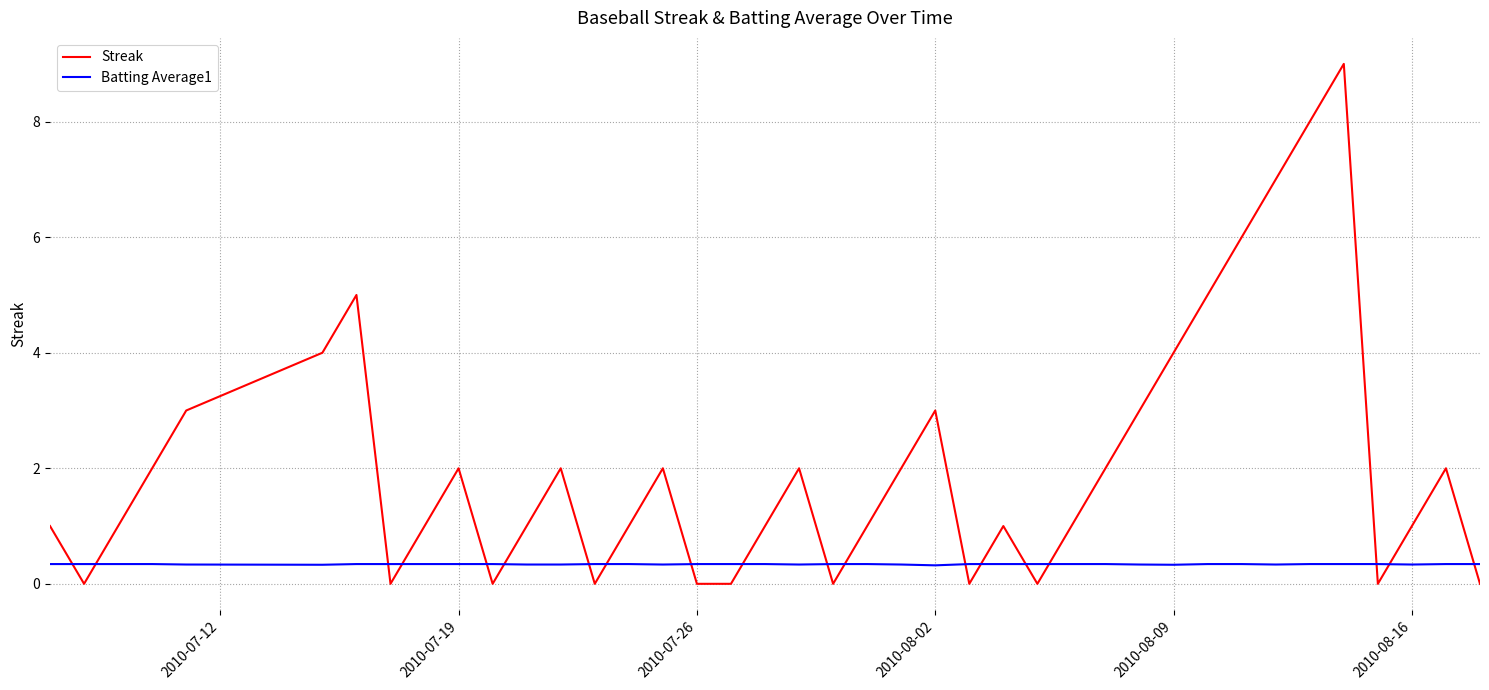

What is the greatest value displayed?

9.0